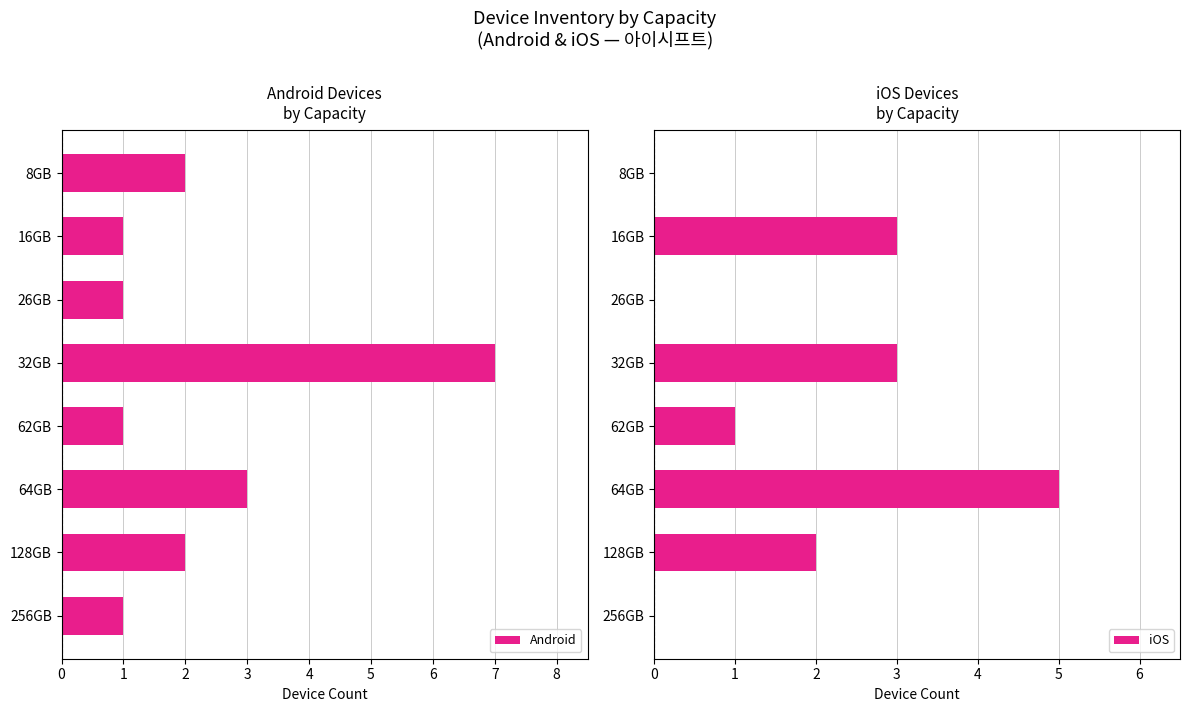

The value of iOS at 16GB is 3. True or false?

True